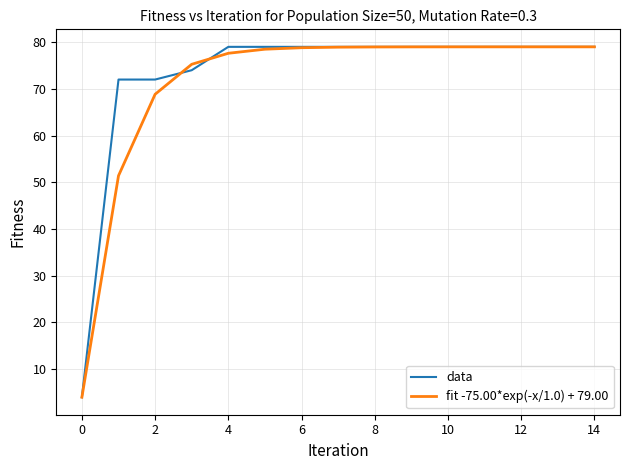

What is the maximum value for data?

79.0